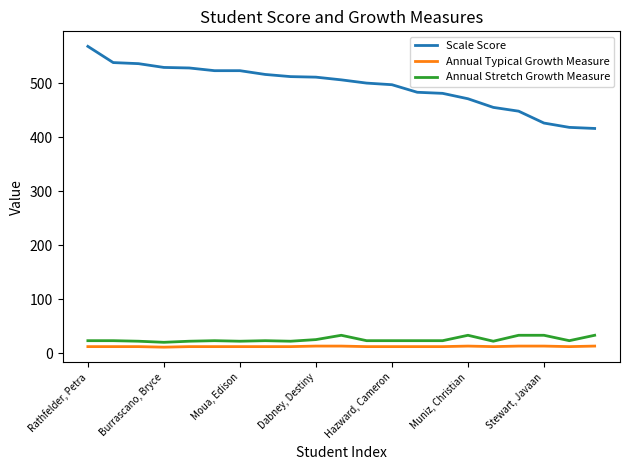

Which series has the largest total across all categories?

Scale Score